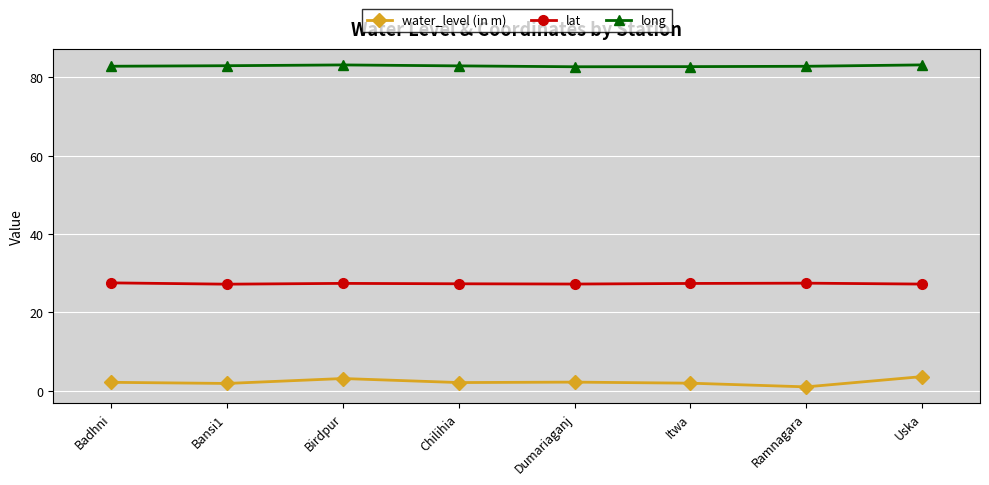

What is the approximate value of long at Dumariaganj?

82.7